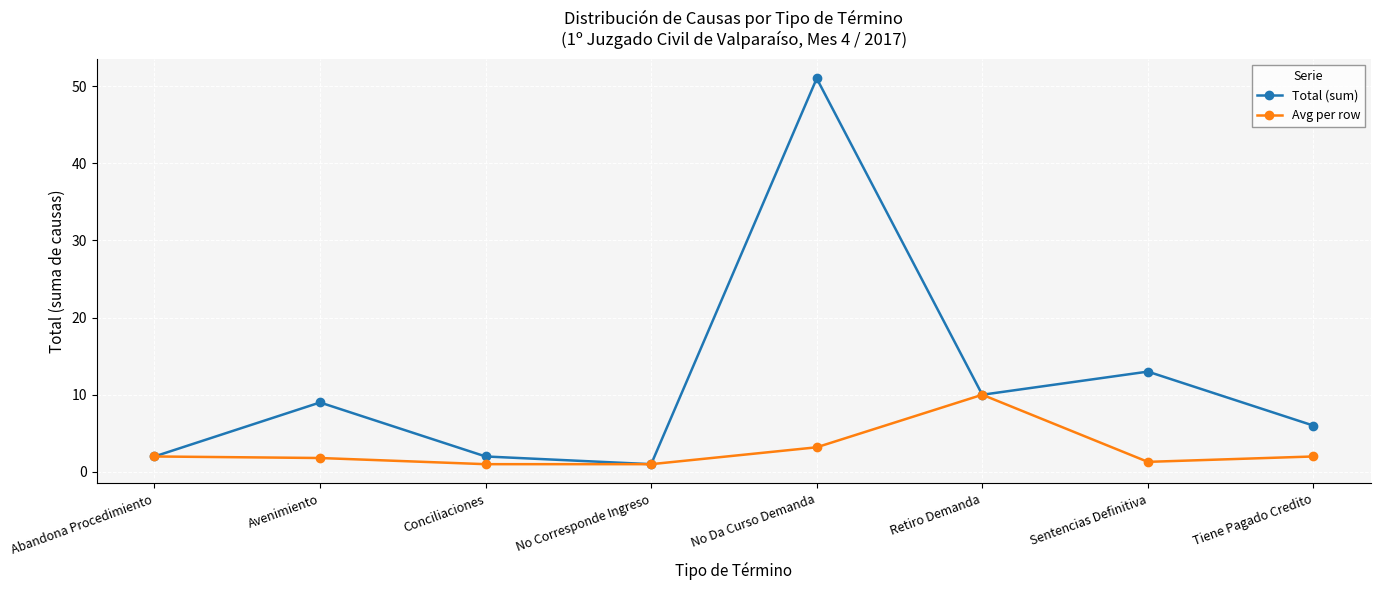

At which category is the sum across all series the highest?

No Da Curso Demanda